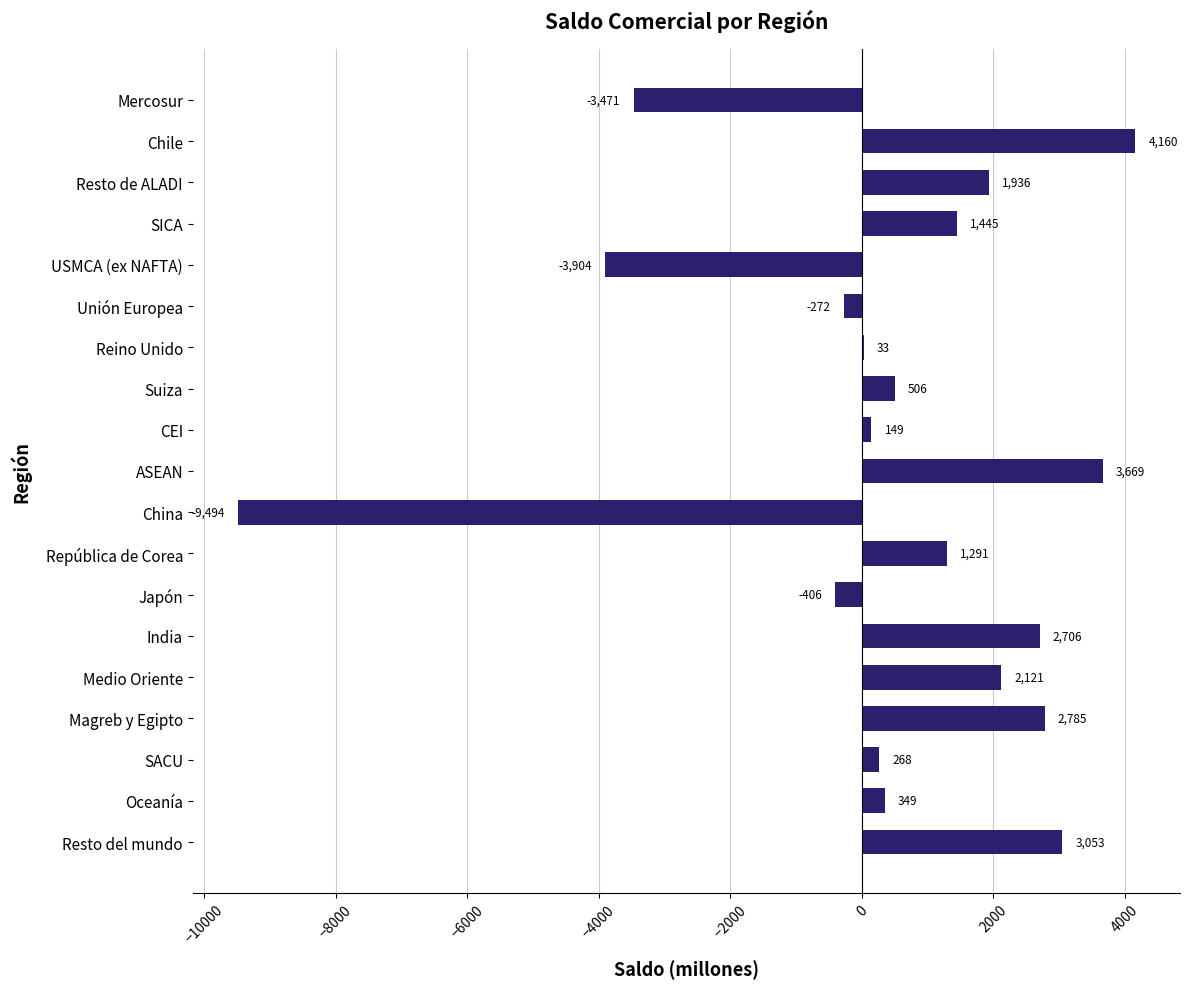

Which category has the highest value across all series?

Chile